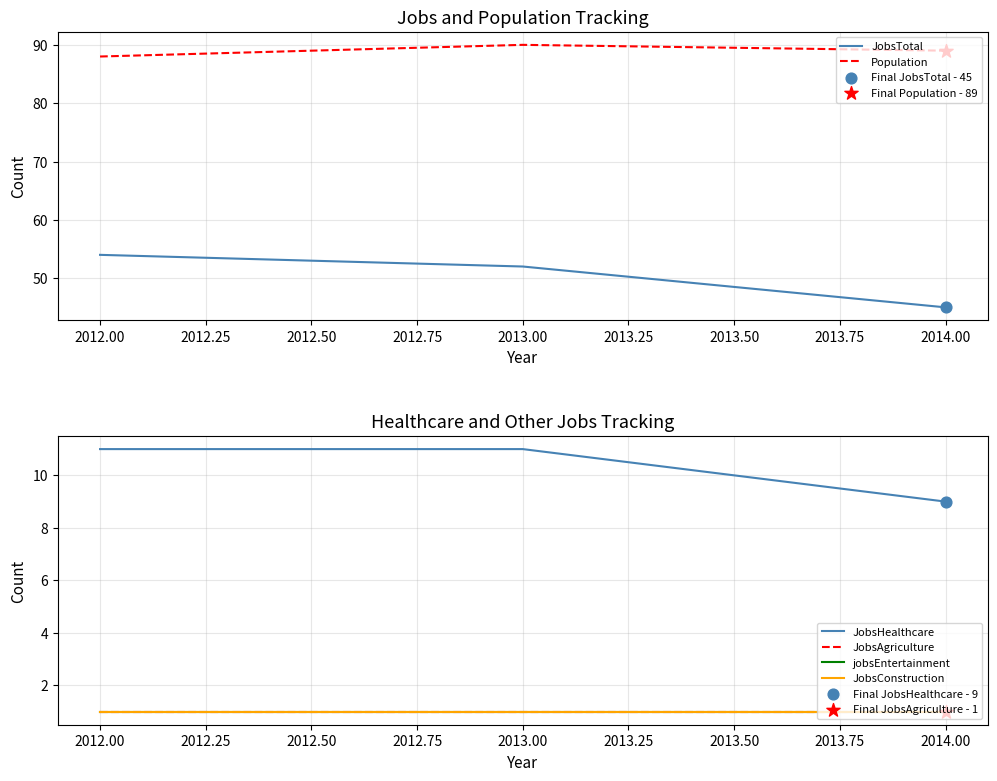

What are all the series names shown in the legend?

JobsTotal, Population, JobsHealthcare, JobsAgriculture, jobsEntertainment, JobsConstruction